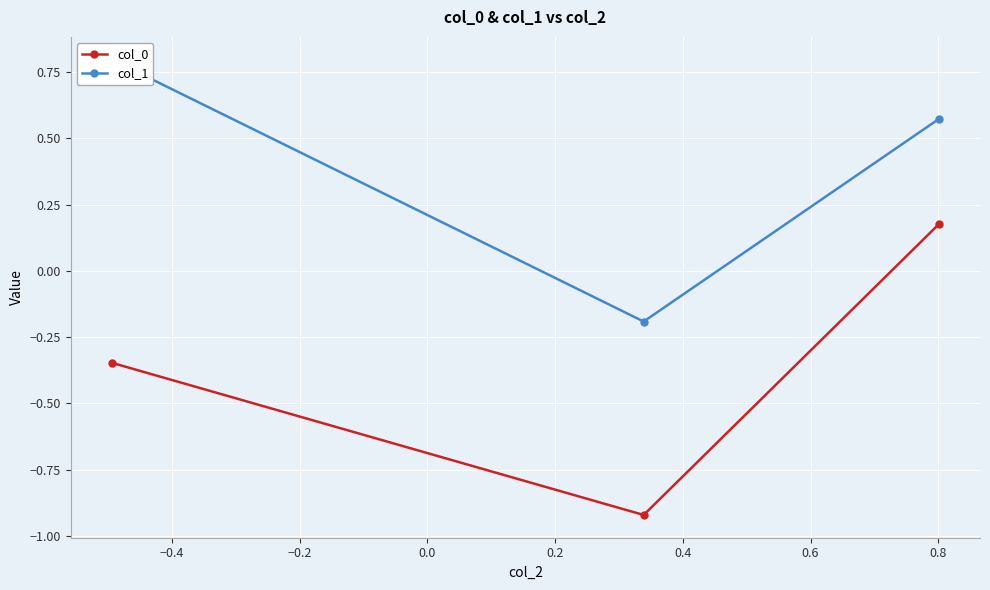

At how many categories does at least one series exceed 0?

2